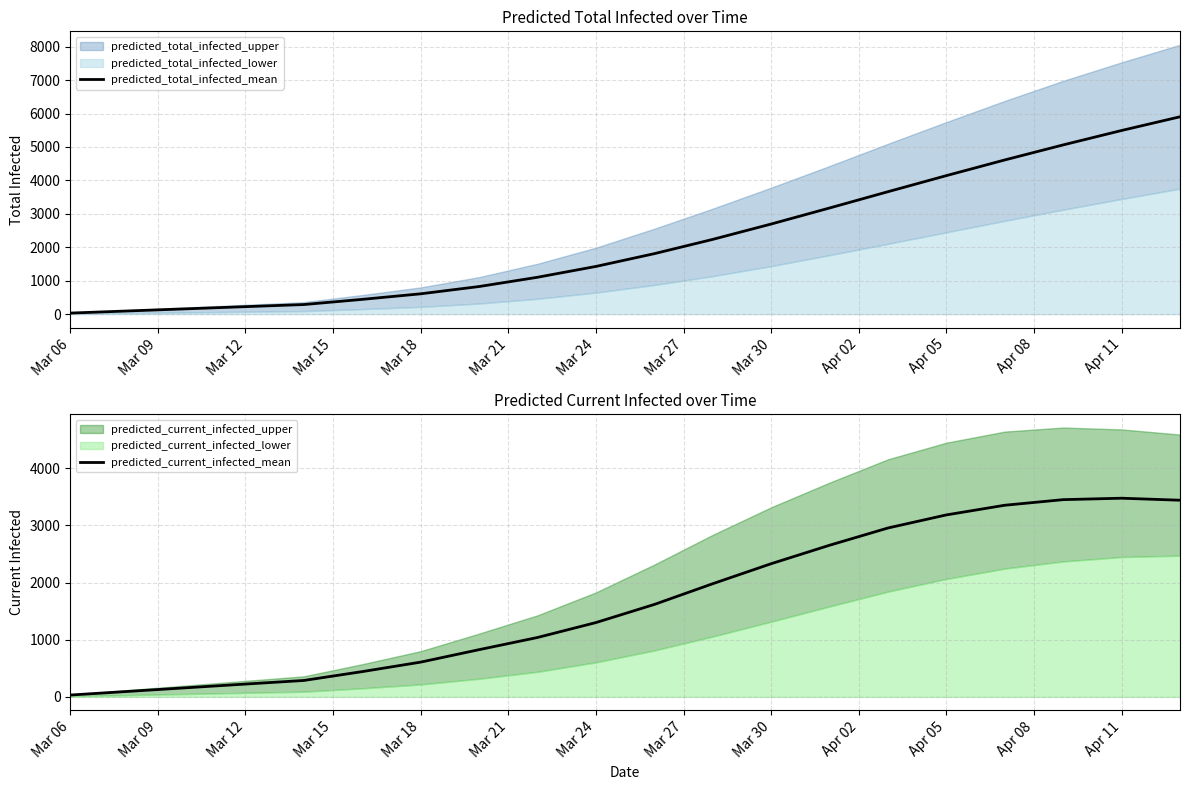

How many values in the predicted_current_infected_mean series are below 1617?

10